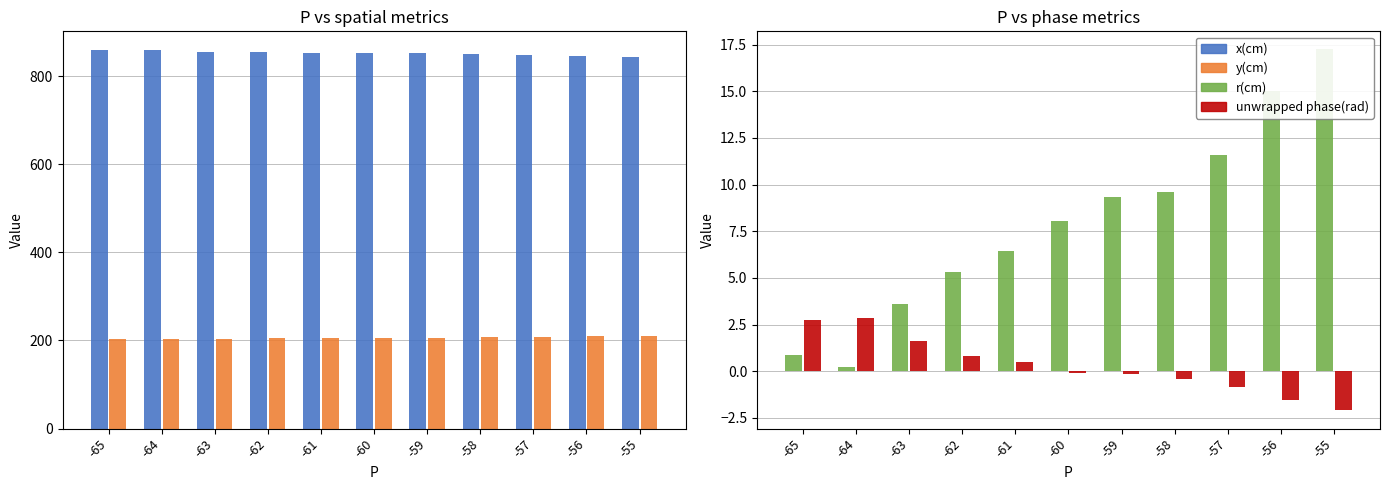

How many groups of bars are there?

11